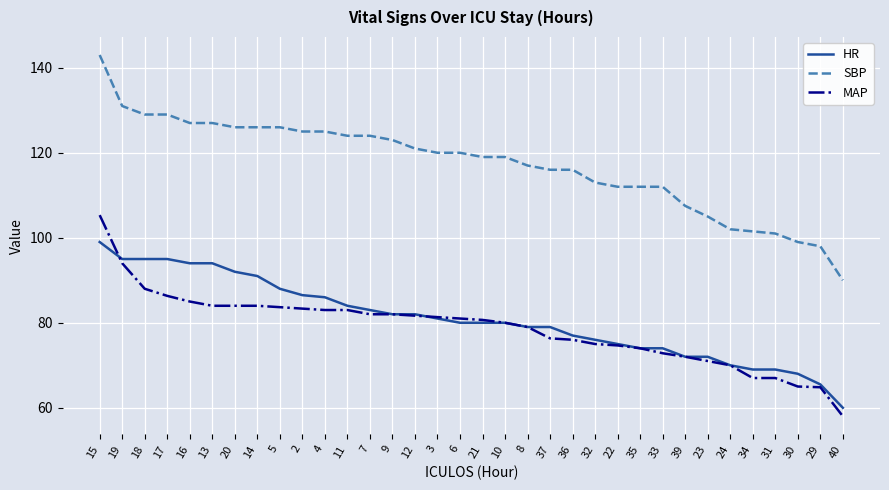

Which series changed the most between 11 and 8?

SBP